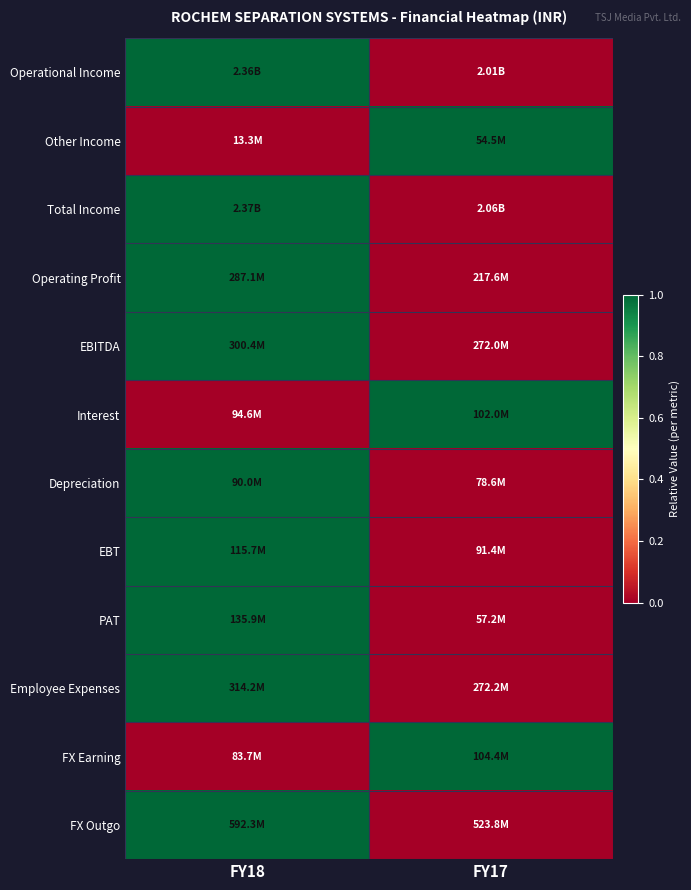

How many categories are shown in the chart?

2